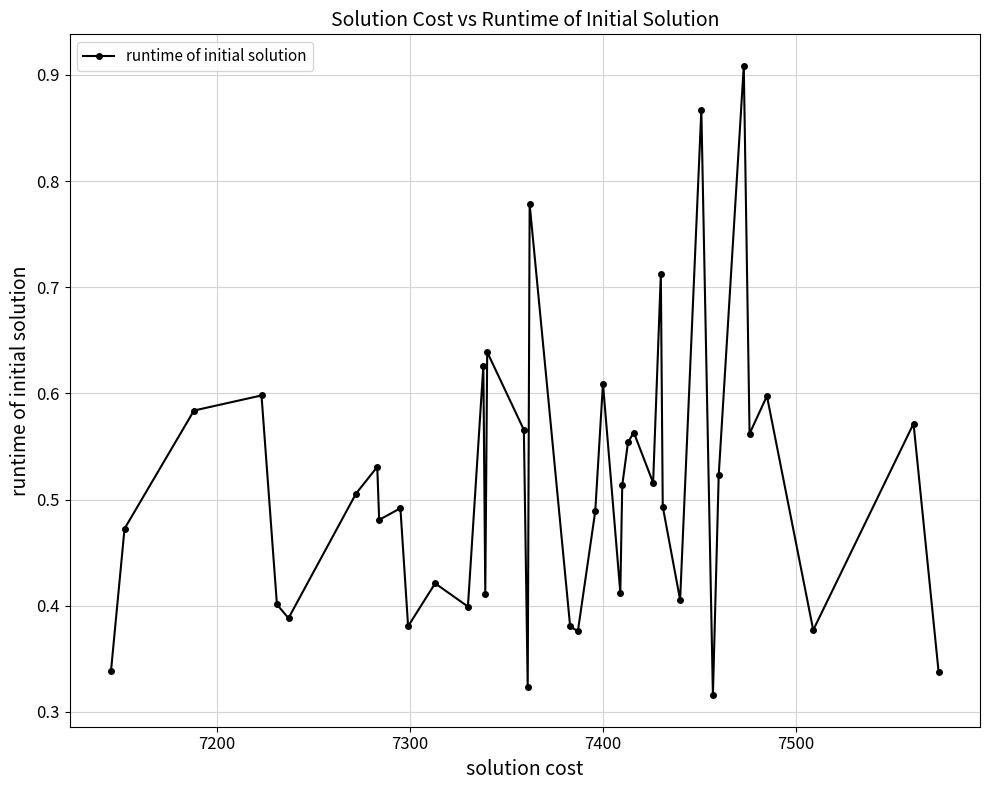

What is the sum of all values?

20.4